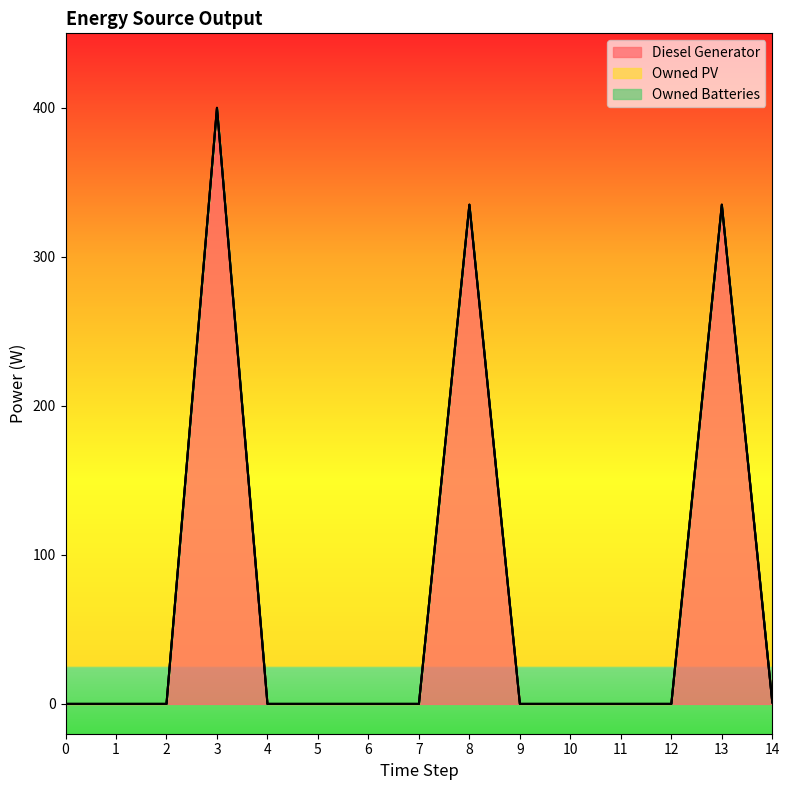

What is the average value of the Diesel Generator series?

71.4